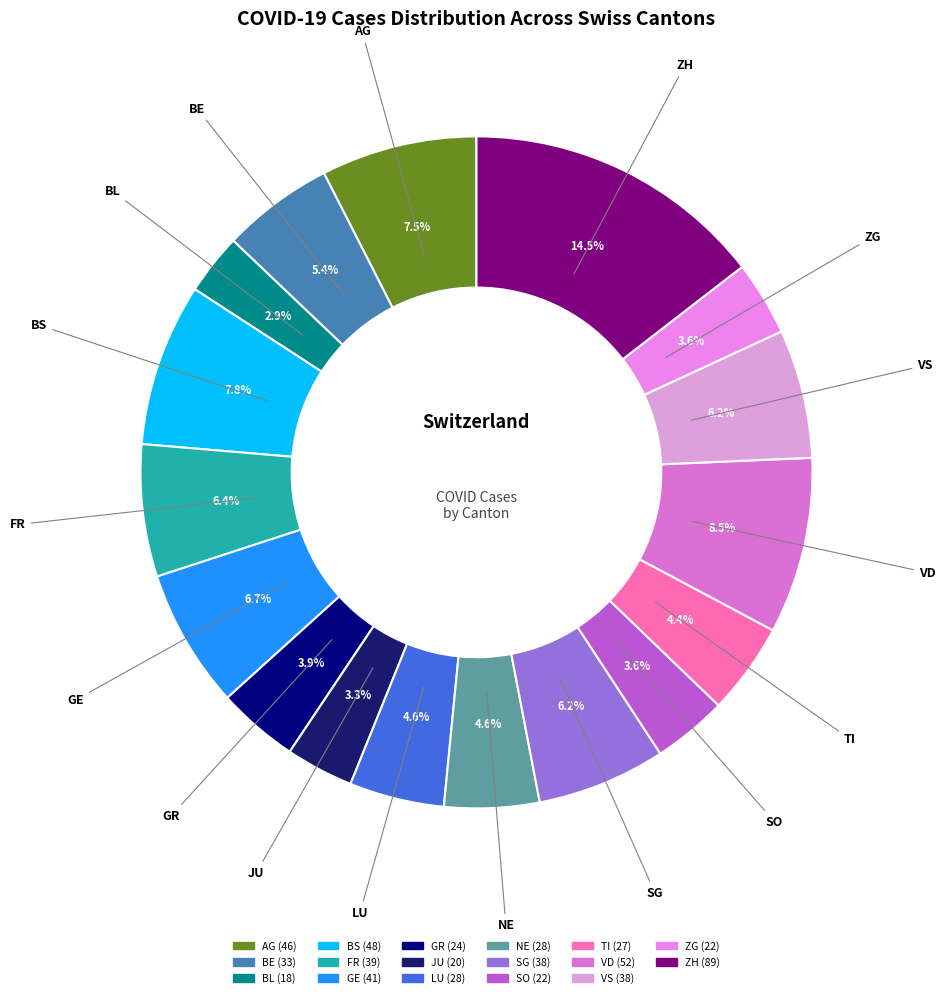

The SG slice represents 13% of the pie. True or false?

False